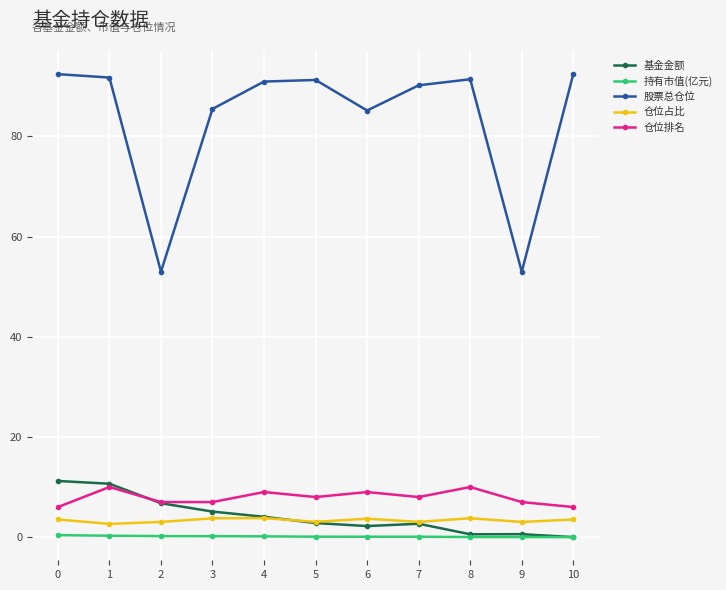

True or false: 基金金额 and 股票总仓位 intersect in this chart.

False